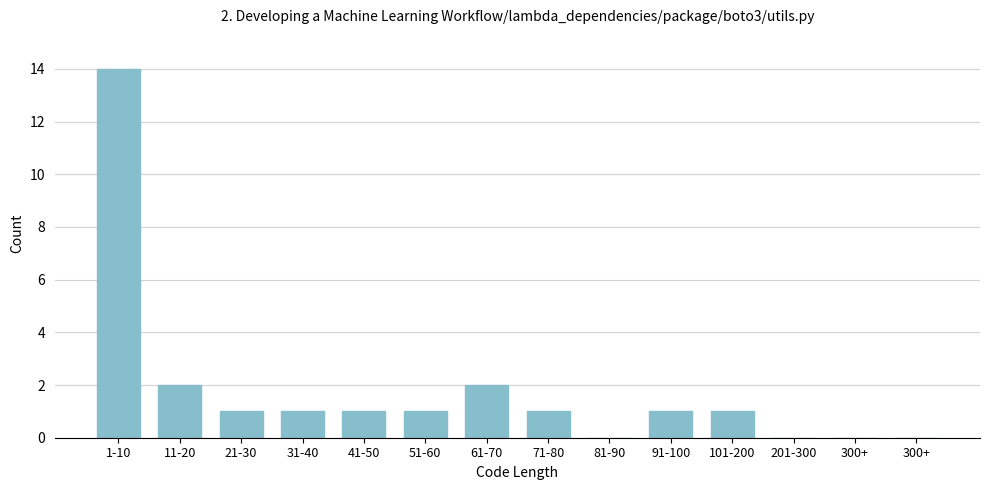

Count the number of data series in this chart.

1